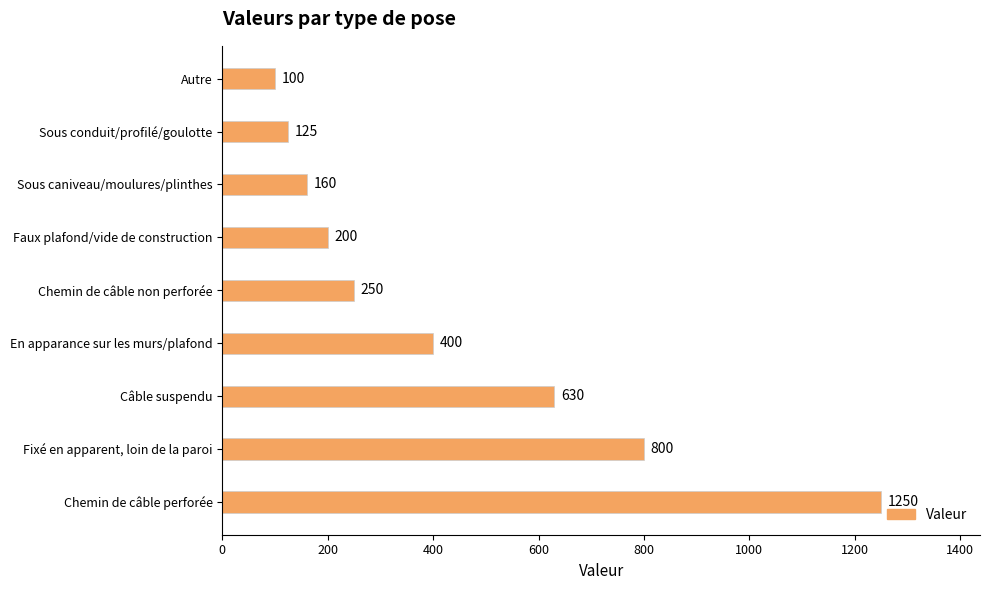

What is the difference between the second highest and second lowest values?

675